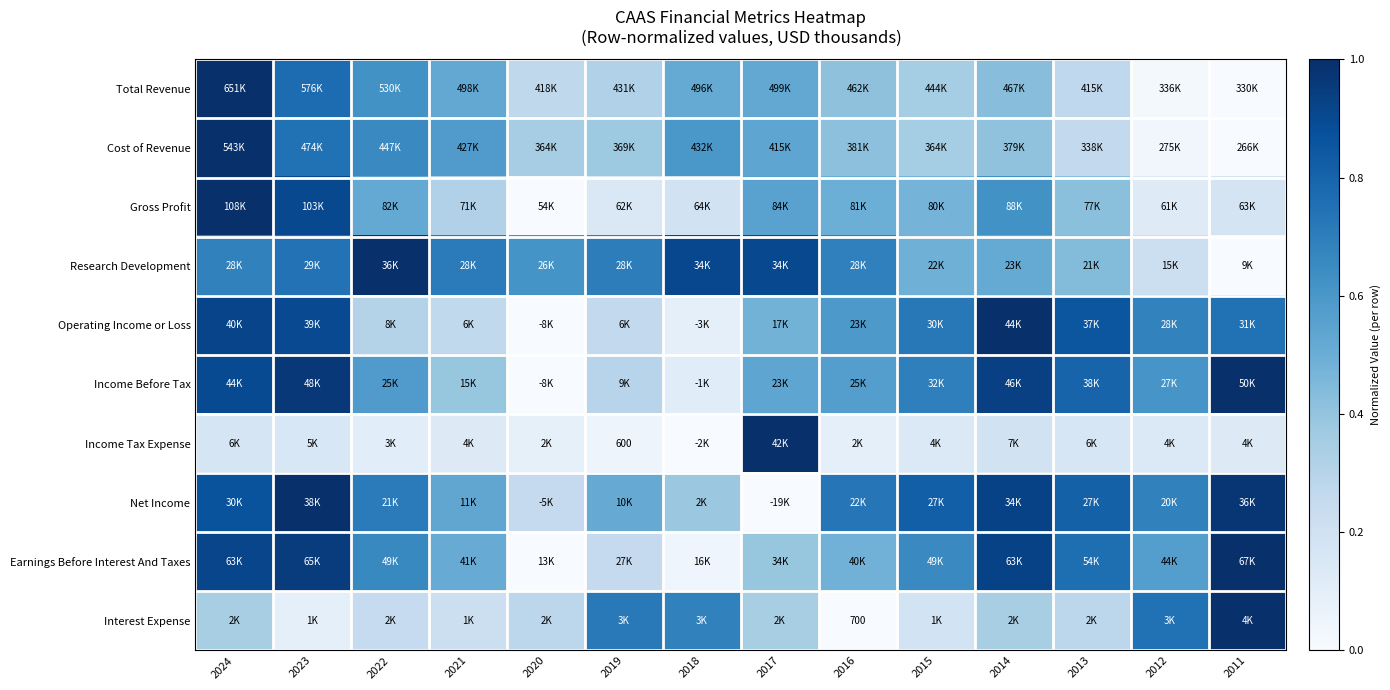

True or false: Net Income has a value of 0.2 at 2012.

False